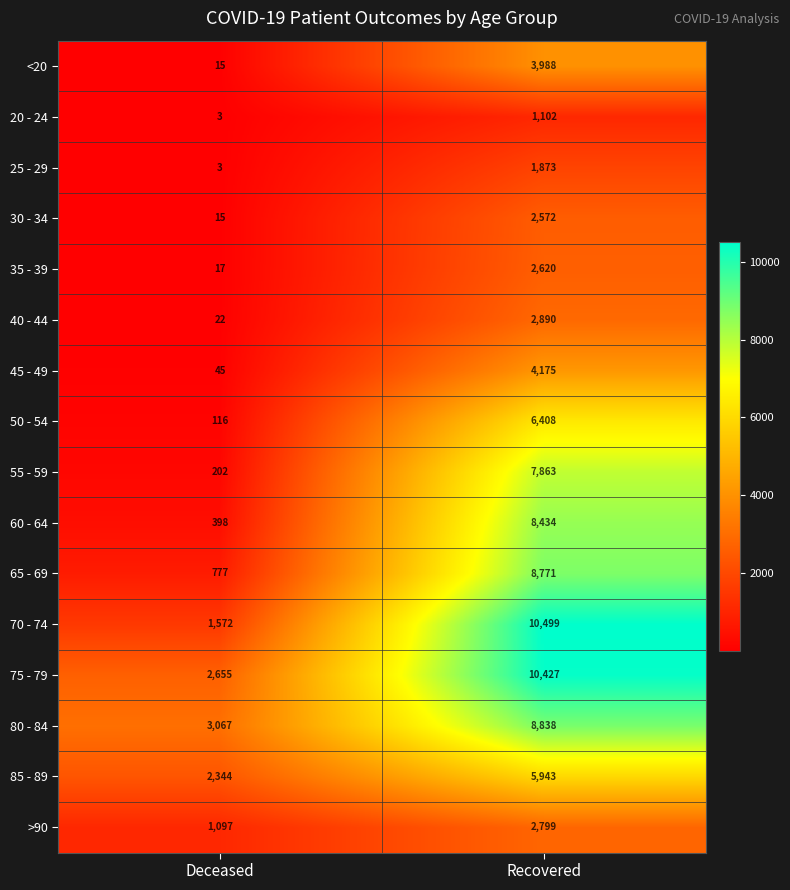

The value of 60 - 64 at Recovered is 8434. True or false?

True